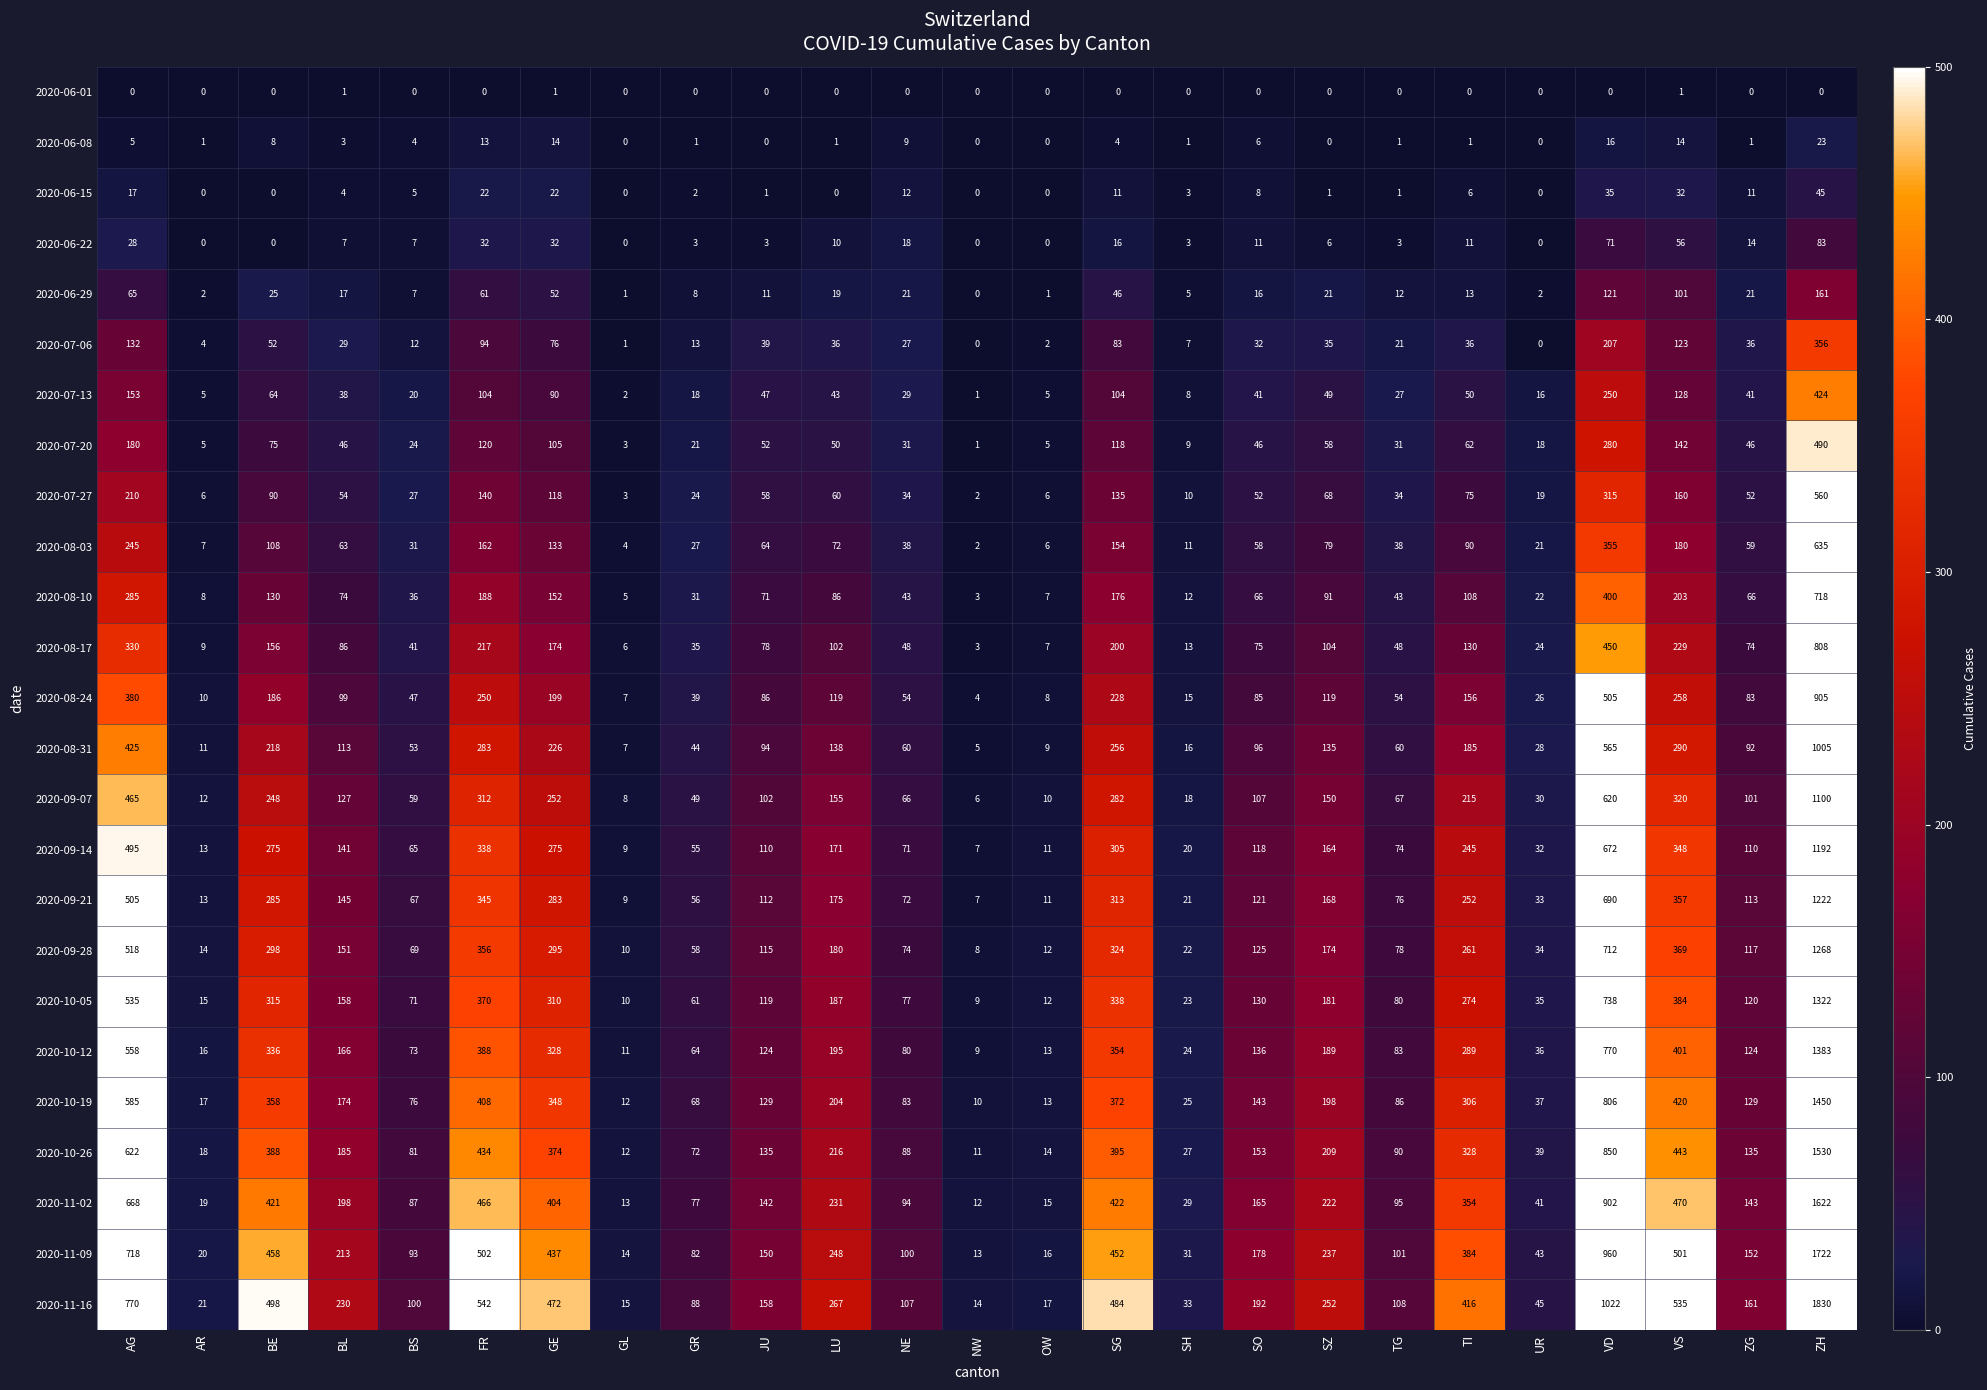

What is the average value of the 2020-11-09 series?

313